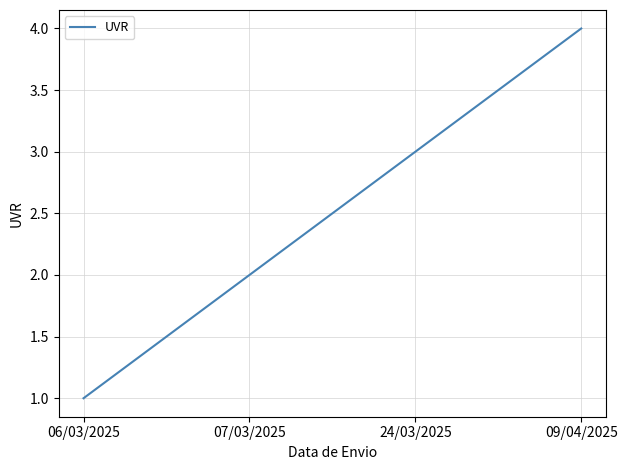

What is the change in value from 07/03/2025 to 09/04/2025?

+2